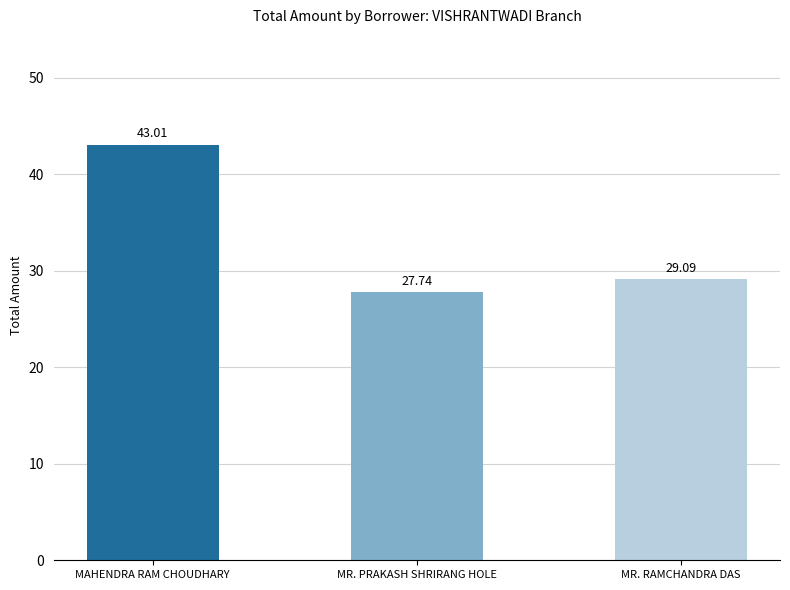

What is the label of the 1st bar from the left?

MAHENDRA RAM CHOUDHARY